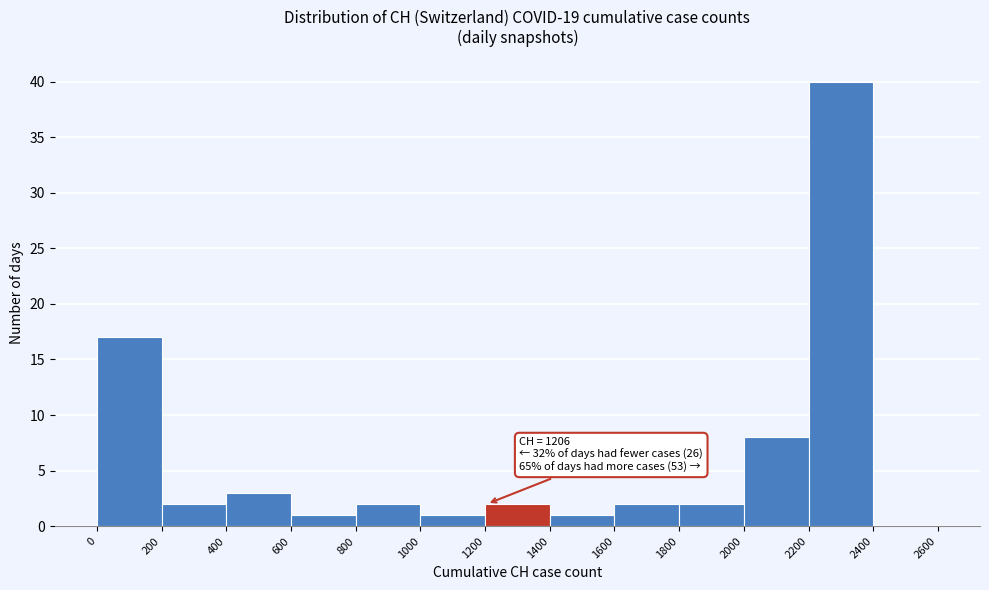

Over which range of the x-axis is the bar tallest?

2200 to 2400